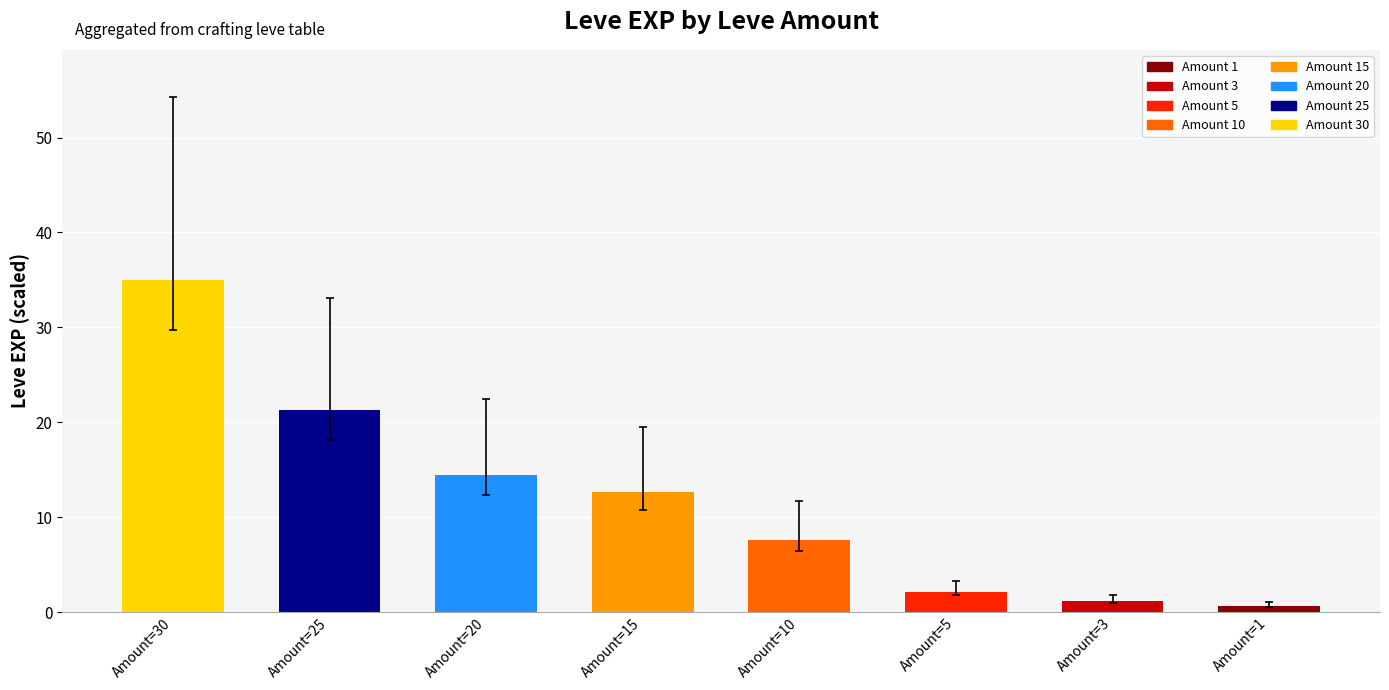

What is the sum of all values?

94.9